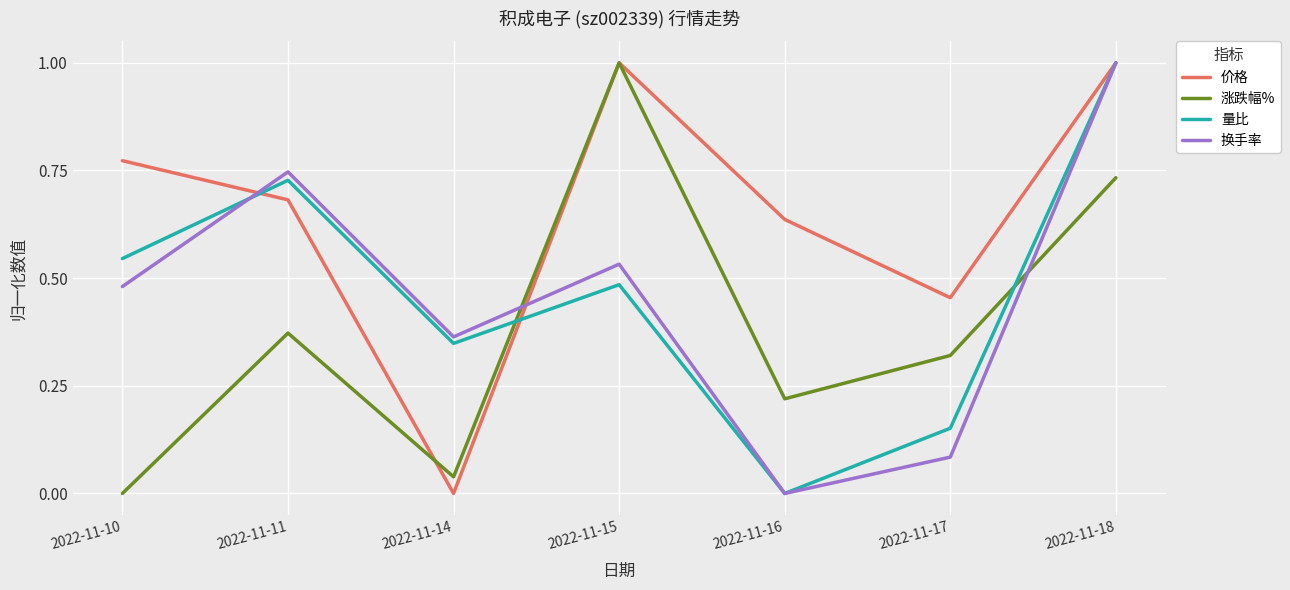

At which label does 涨跌幅% reach its minimum?

2022-11-10